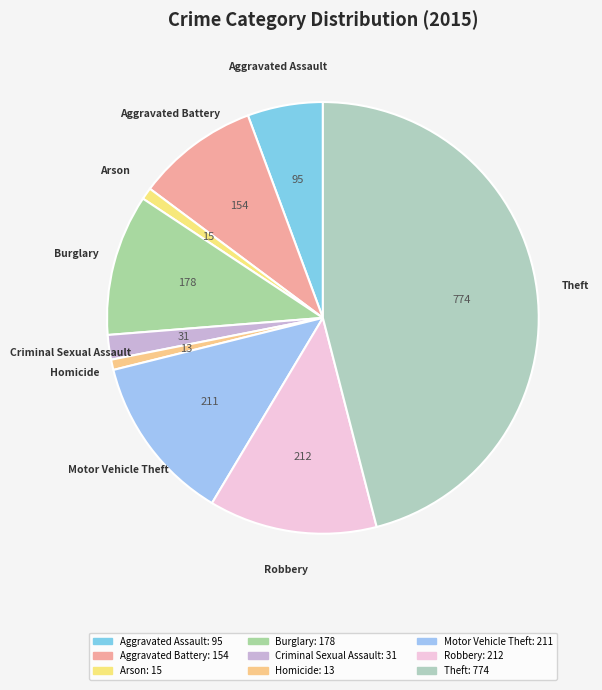

Approximately how many times larger is the value at Arson compared to Burglary?

0.1